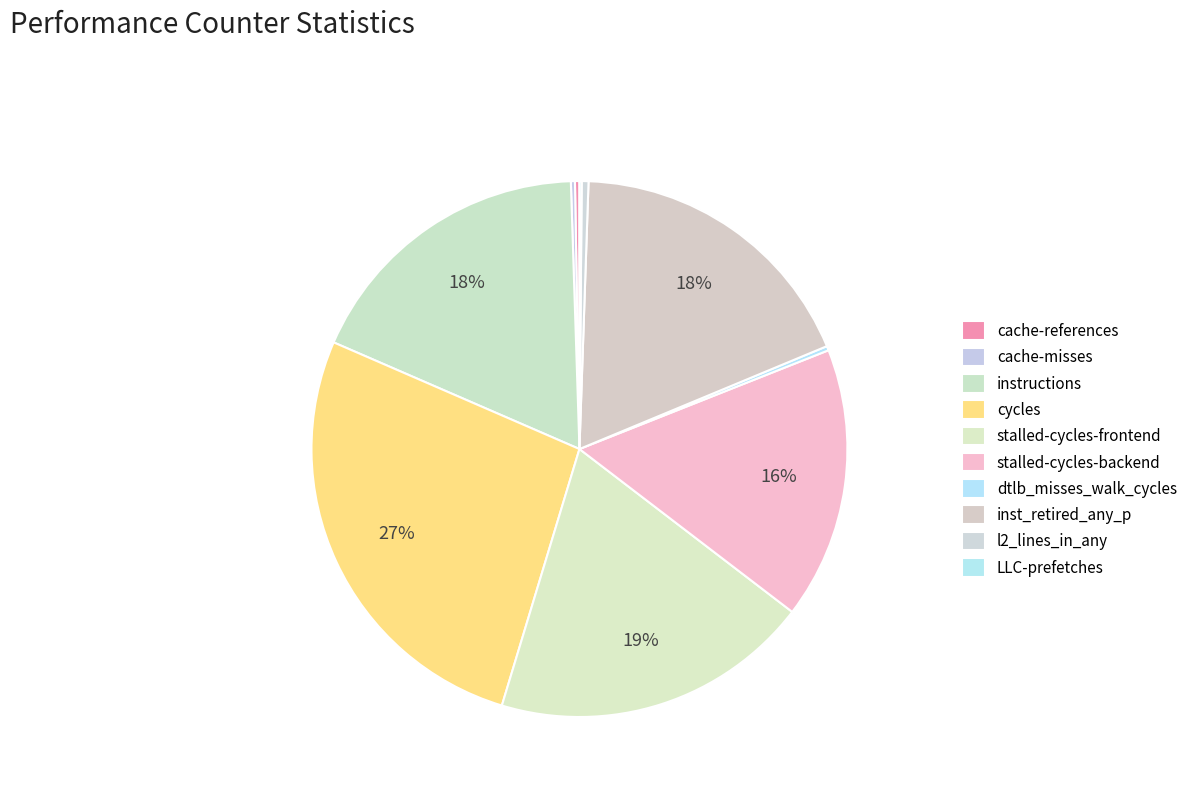

To the nearest percent, what is the average slice percentage?

10%